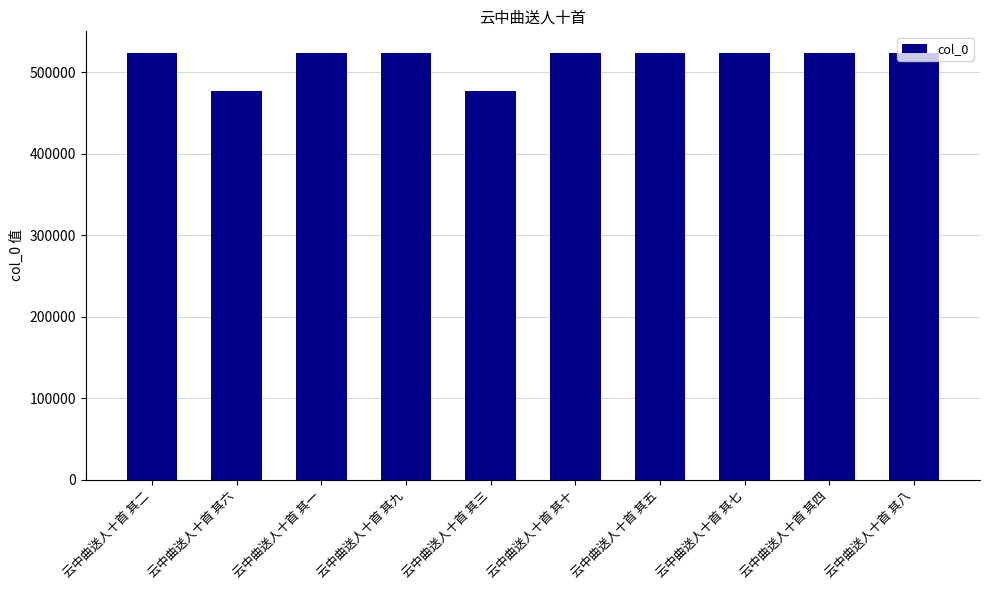

What is the sum of all values?

5149531